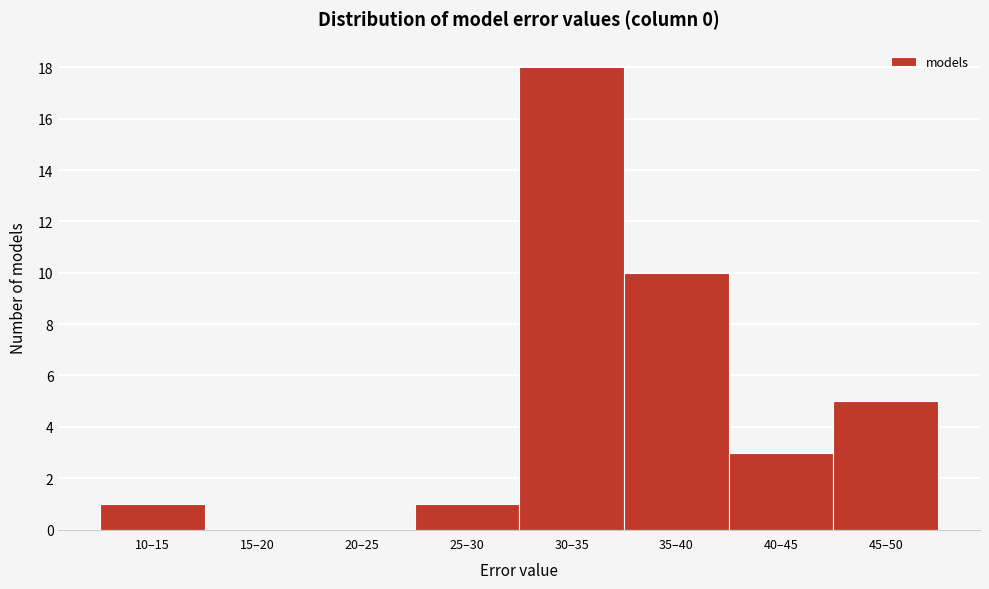

Reading left to right, extract all data points from this chart.

10–15=1	15–20=0	20–25=0	25–30=1	30–35=18	35–40=10	40–45=3	45–50=5